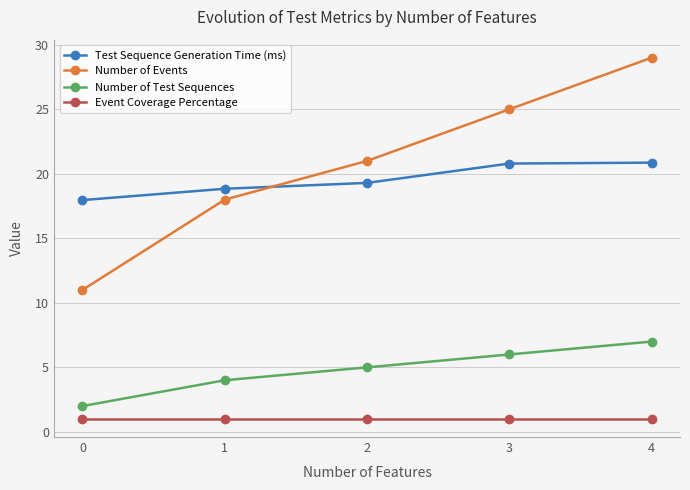

How many values in the Test Sequence Generation Time (ms) series are below 19?

2